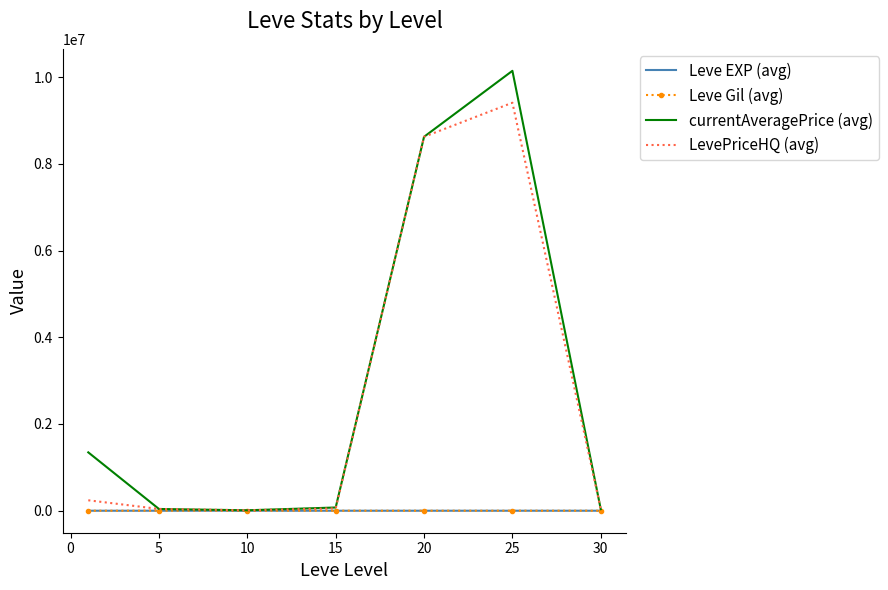

What is the maximum value shown in the chart?

10143269.0